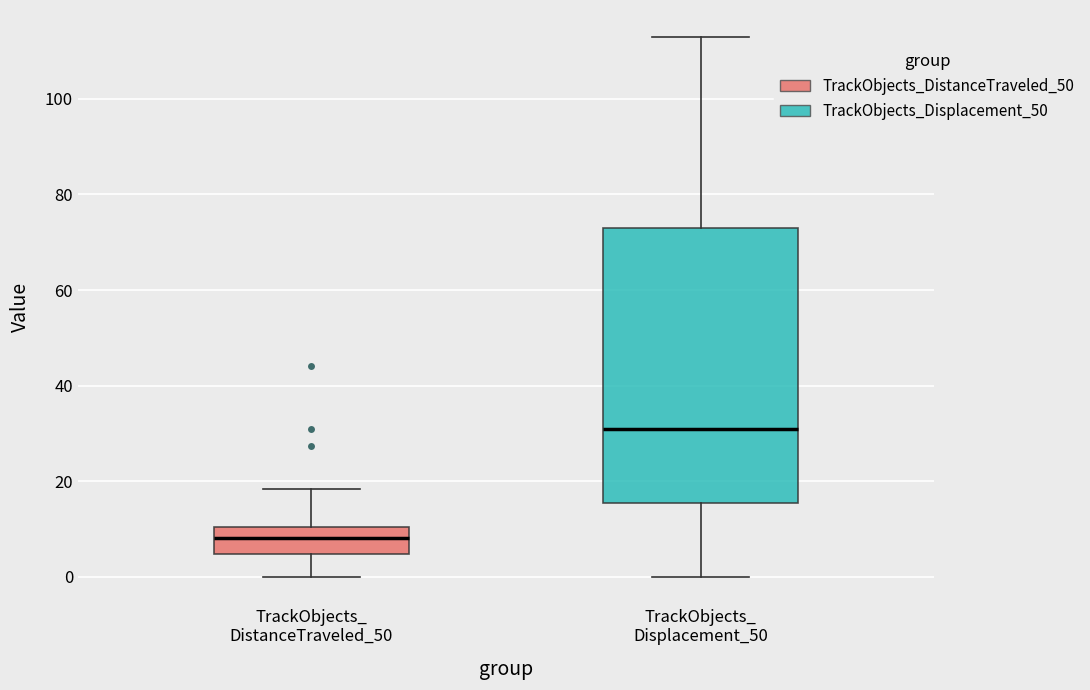

Which box's median line is the highest?

TrackObjects_ Displacement_50